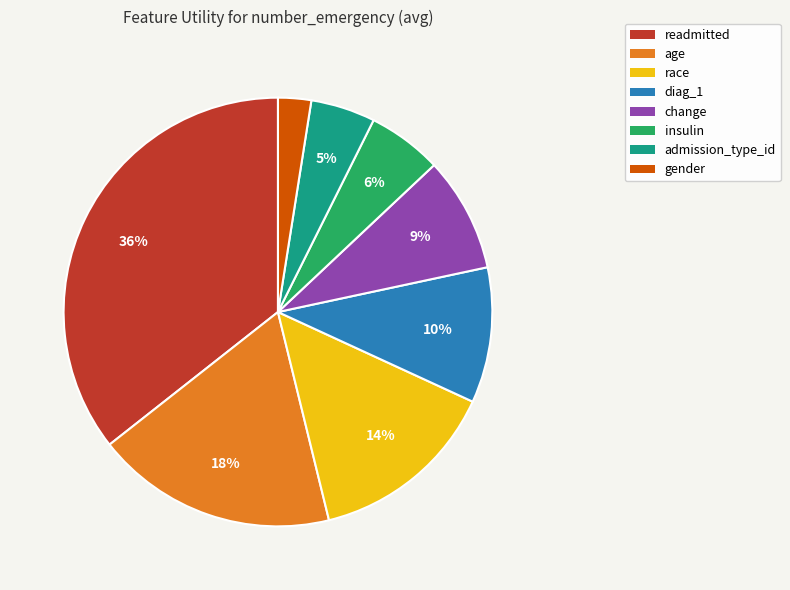

To the nearest percent, what percentage of the pie is race?

14%